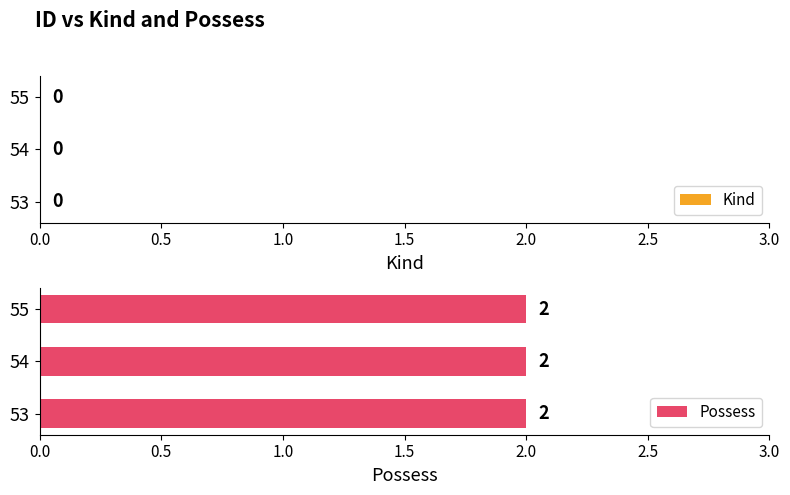

What is the average value of the Possess series?

2